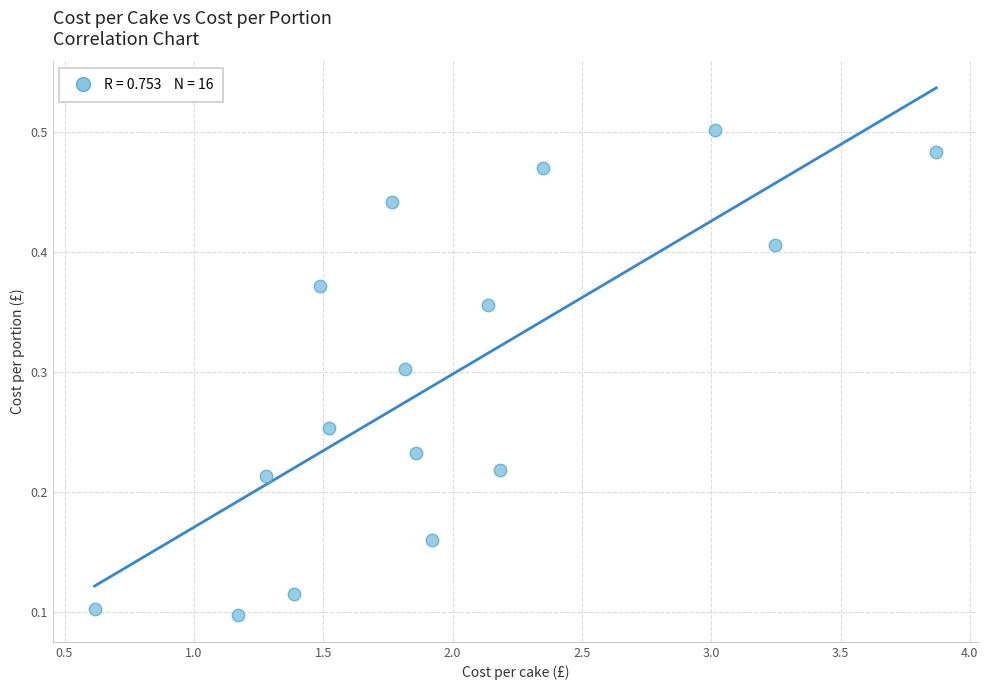

What is the range of X values (max minus min)?

3.3